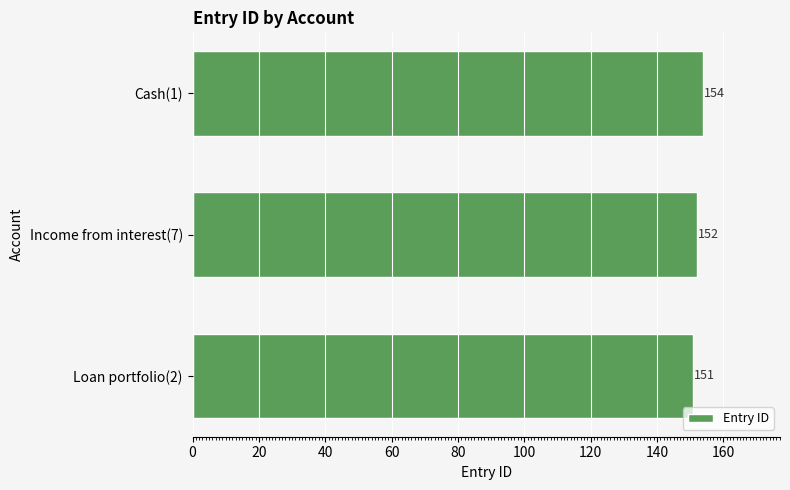

Which label corresponds to the largest value in the chart?

Cash(1)